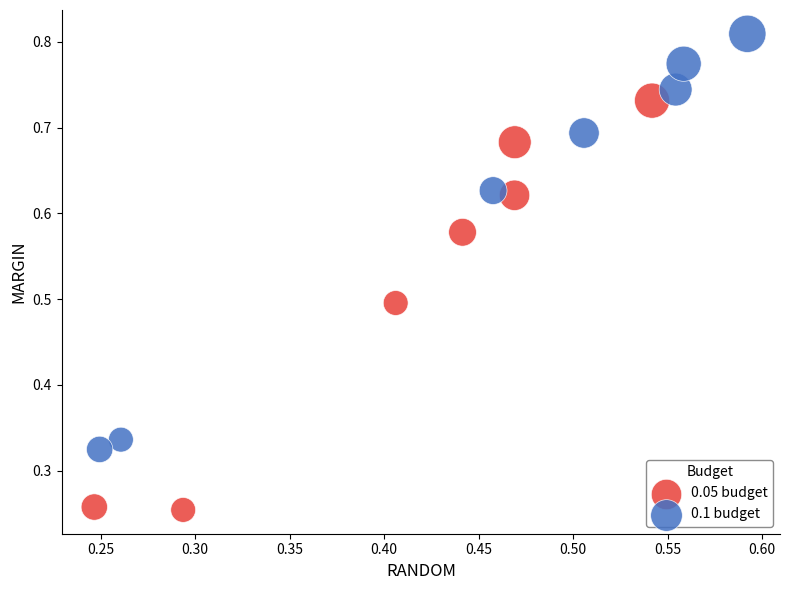

Which series contains the lowest Y value?

0.05 budget